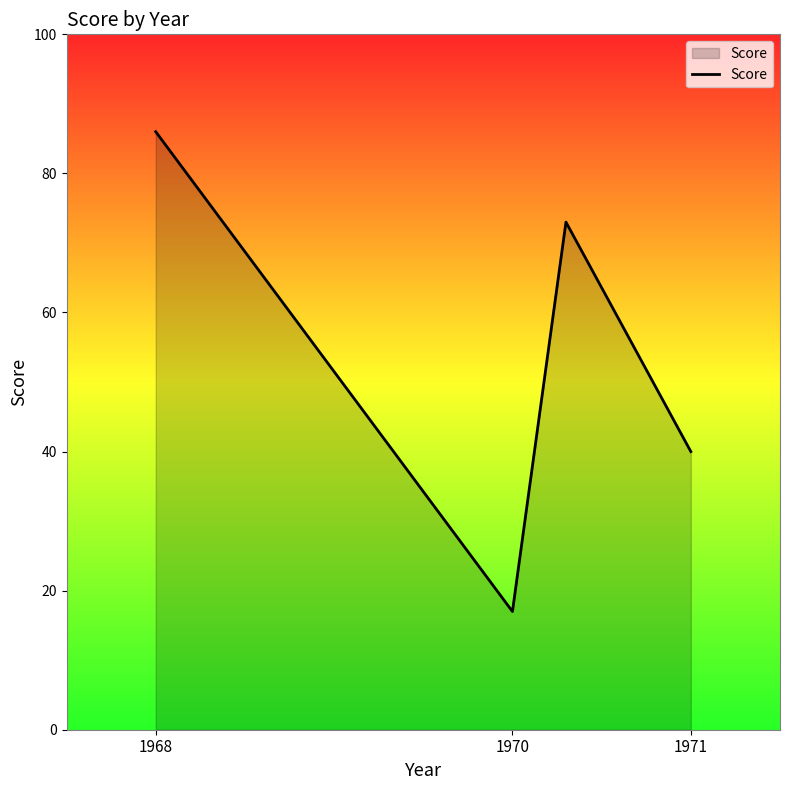

What is the maximum value shown in the chart?

86